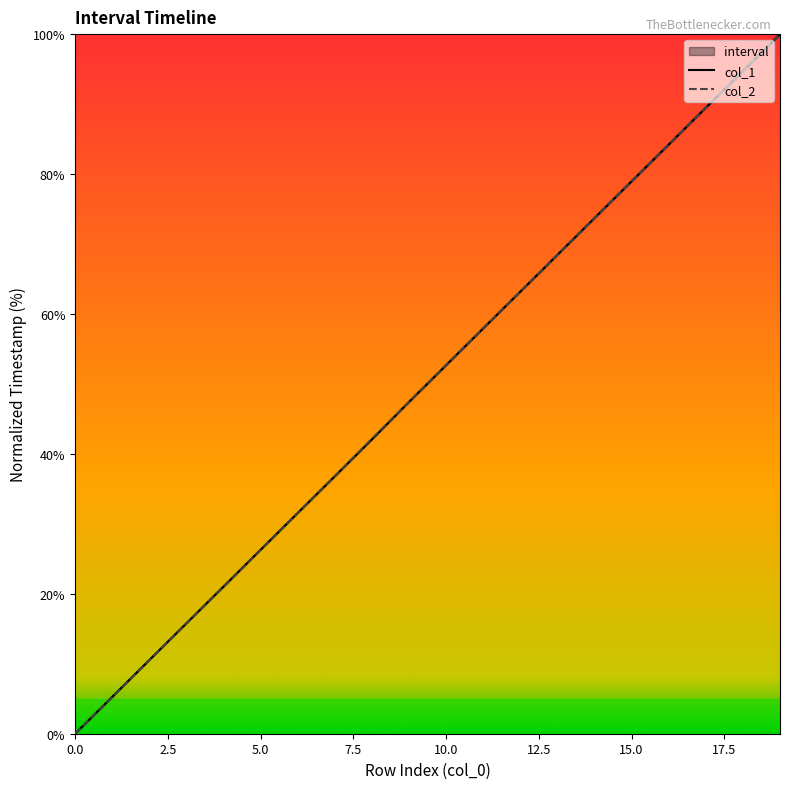

What is the label of the 2nd point from the right?

18